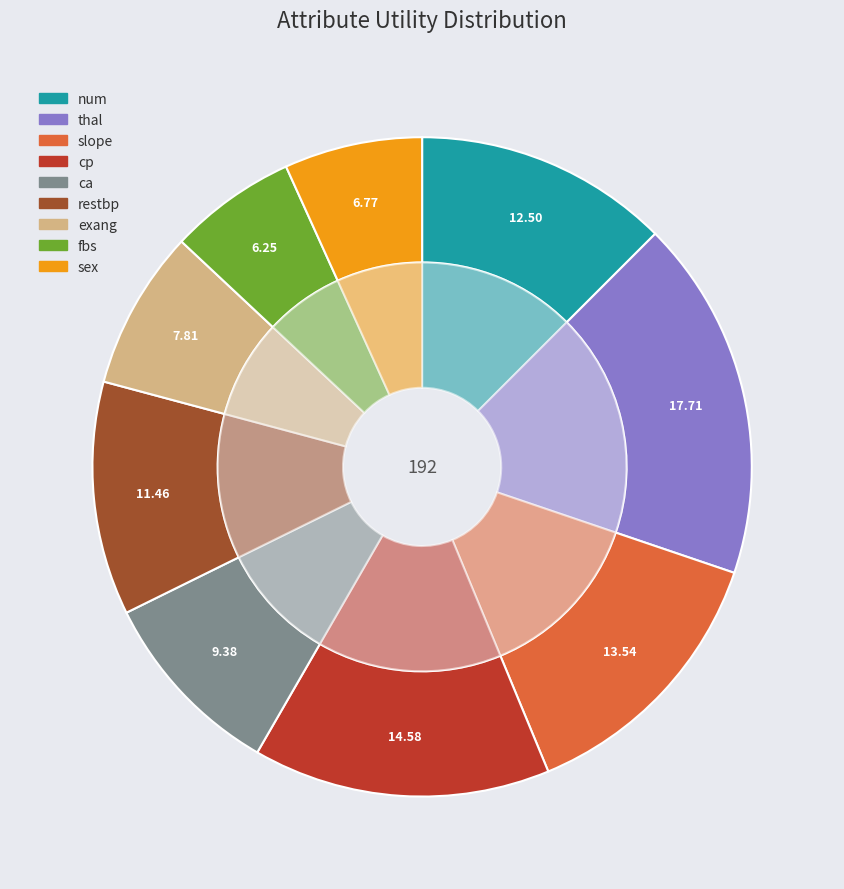

How many slices are in this pie chart?

9